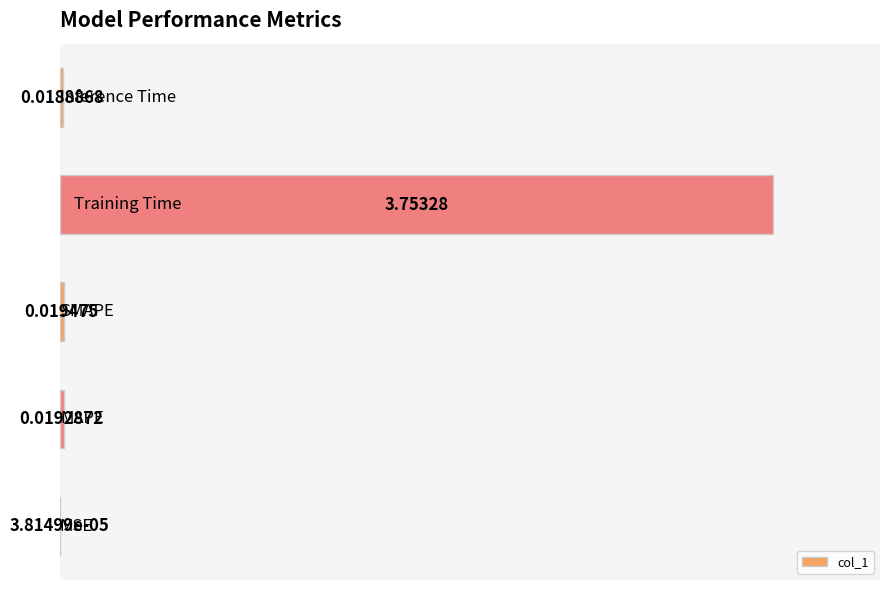

What is the average value?

0.8